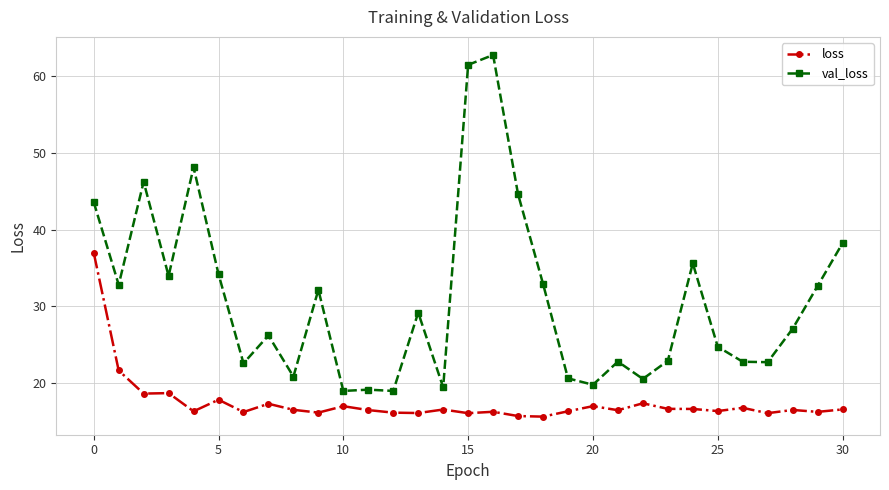

What is the value of the val_loss point at the 20th from the left?

20.6